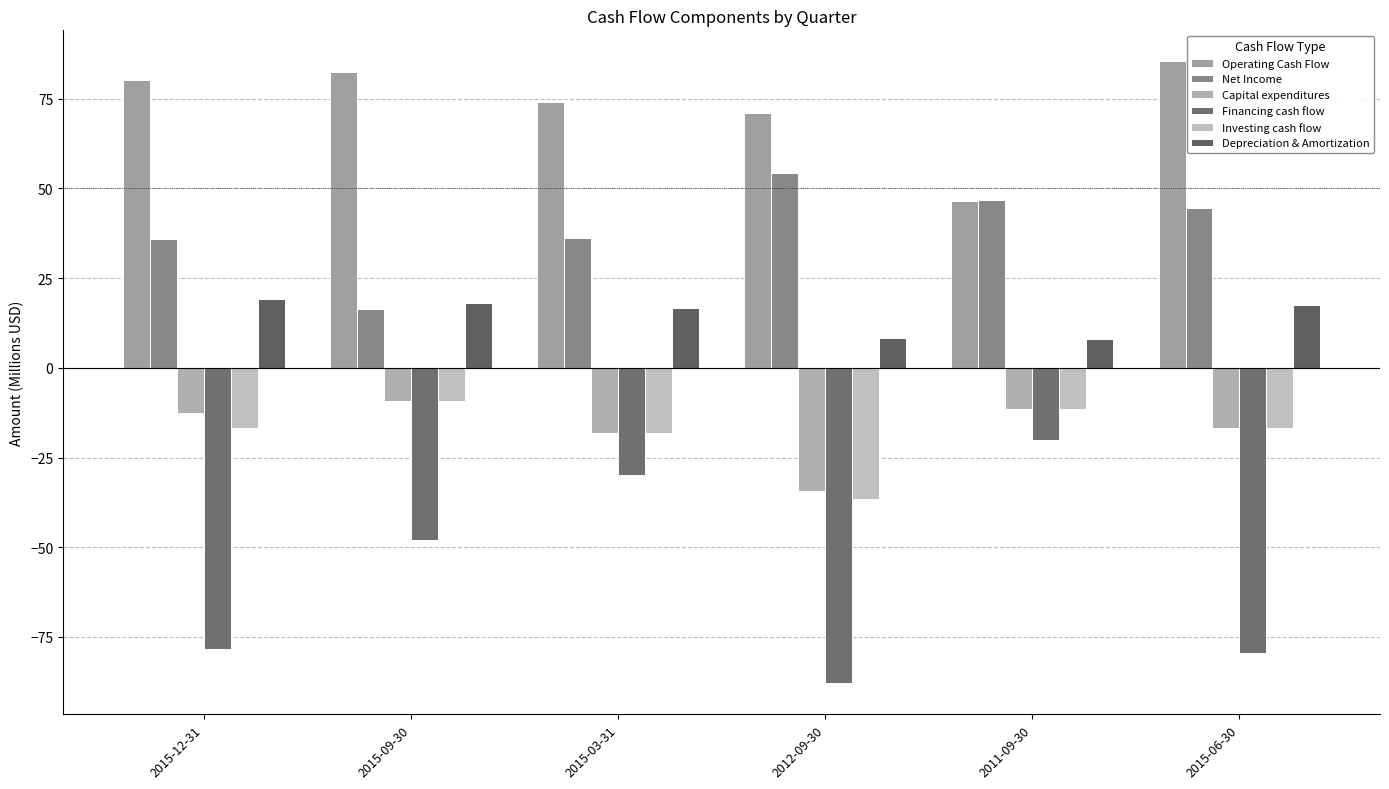

What are all the series names shown in the legend?

Operating Cash Flow, Net Income, Capital expenditures, Financing cash flow, Investing cash flow, Depreciation & Amortization